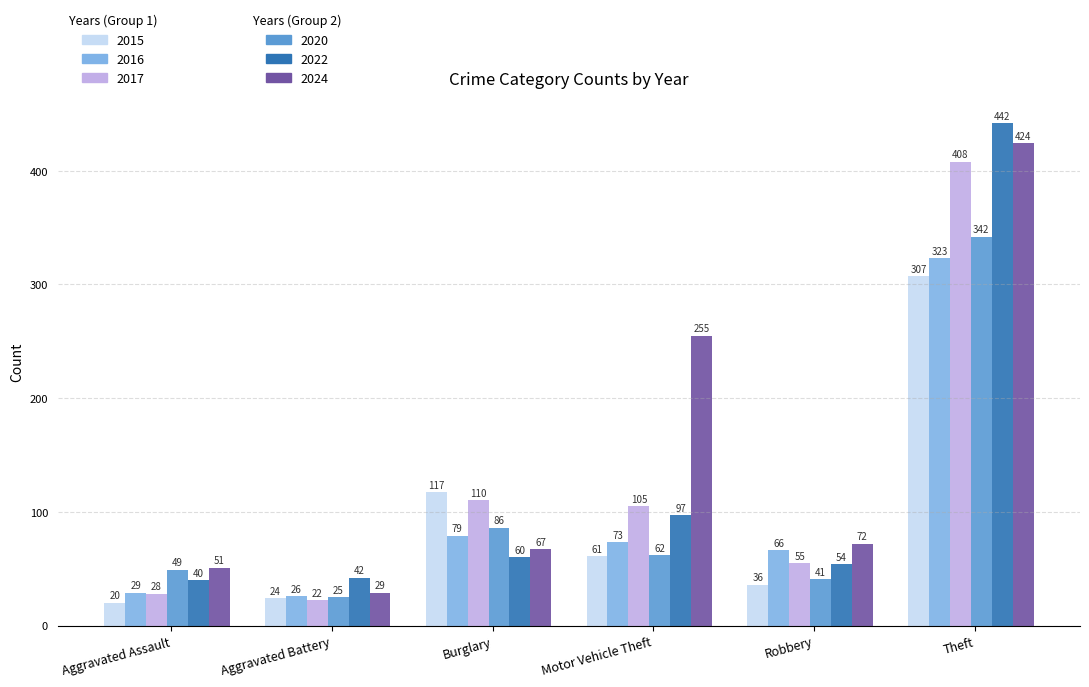

What is the spread (max minus min) of values at Motor Vehicle Theft?

194